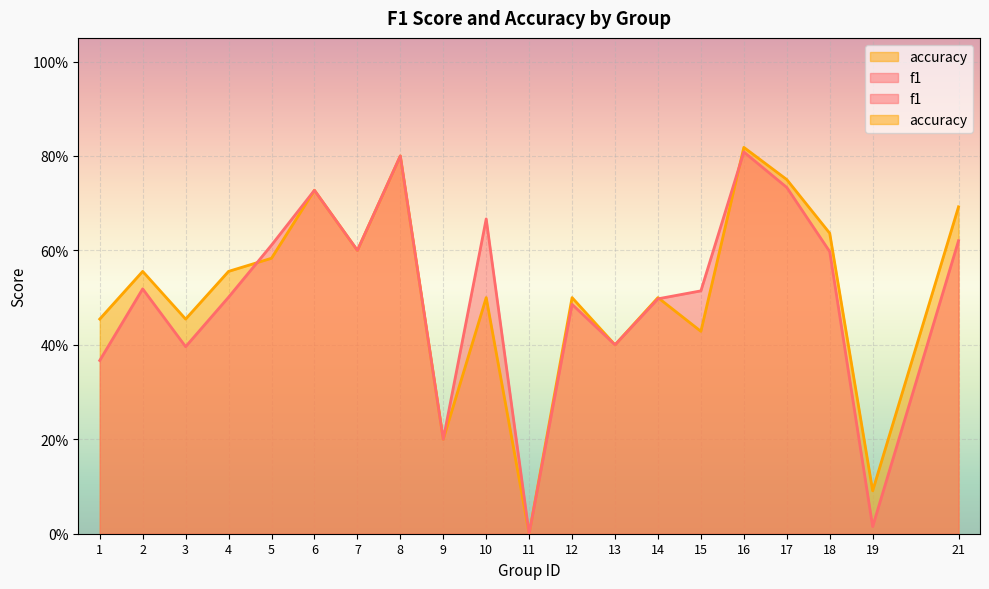

Which label corresponds to the largest value in the chart?

16